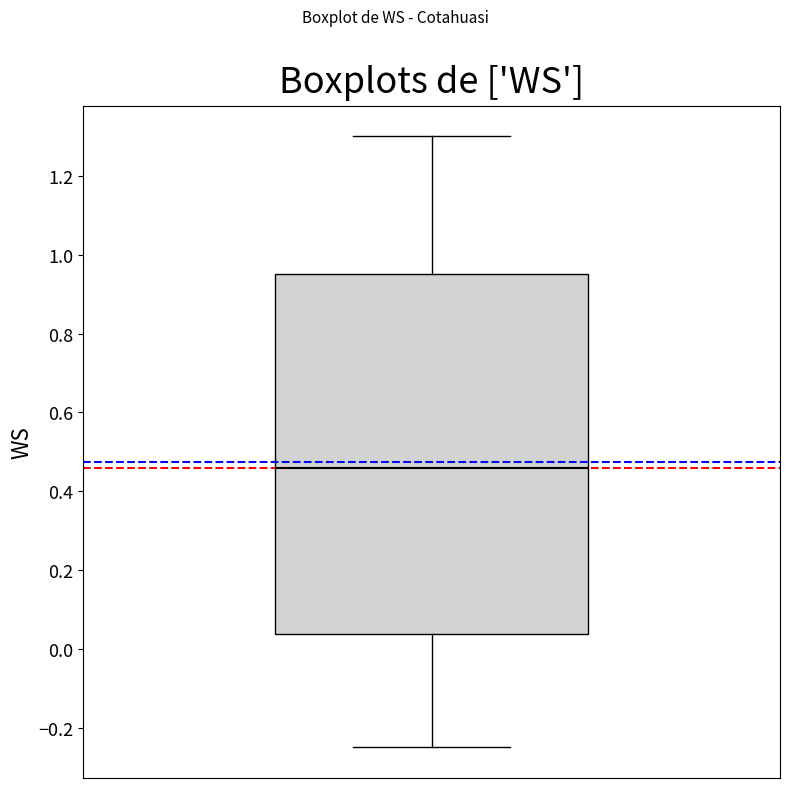

Where does the median line of the box sit on the y-axis? The values are not printed on the chart, so give them approximately, as read against the axis.

0.46